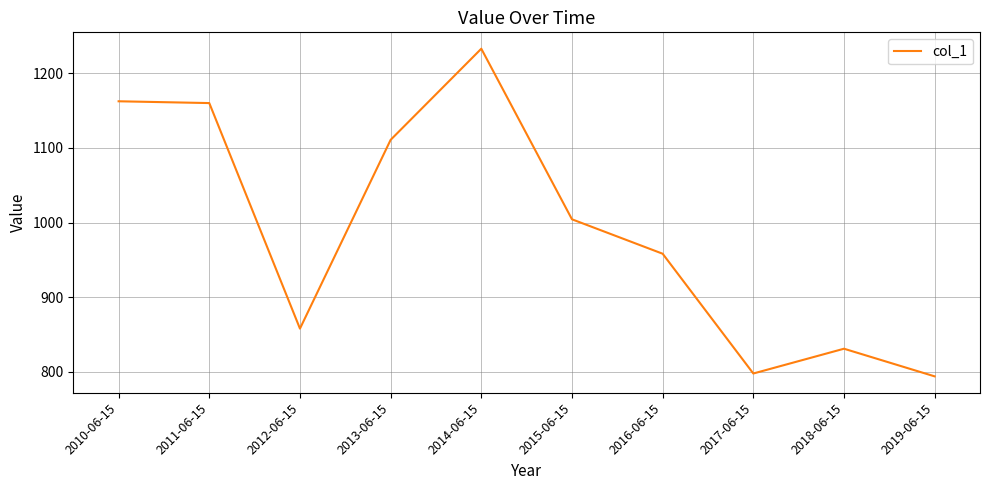

What position from the right is 2010-06-15?

10